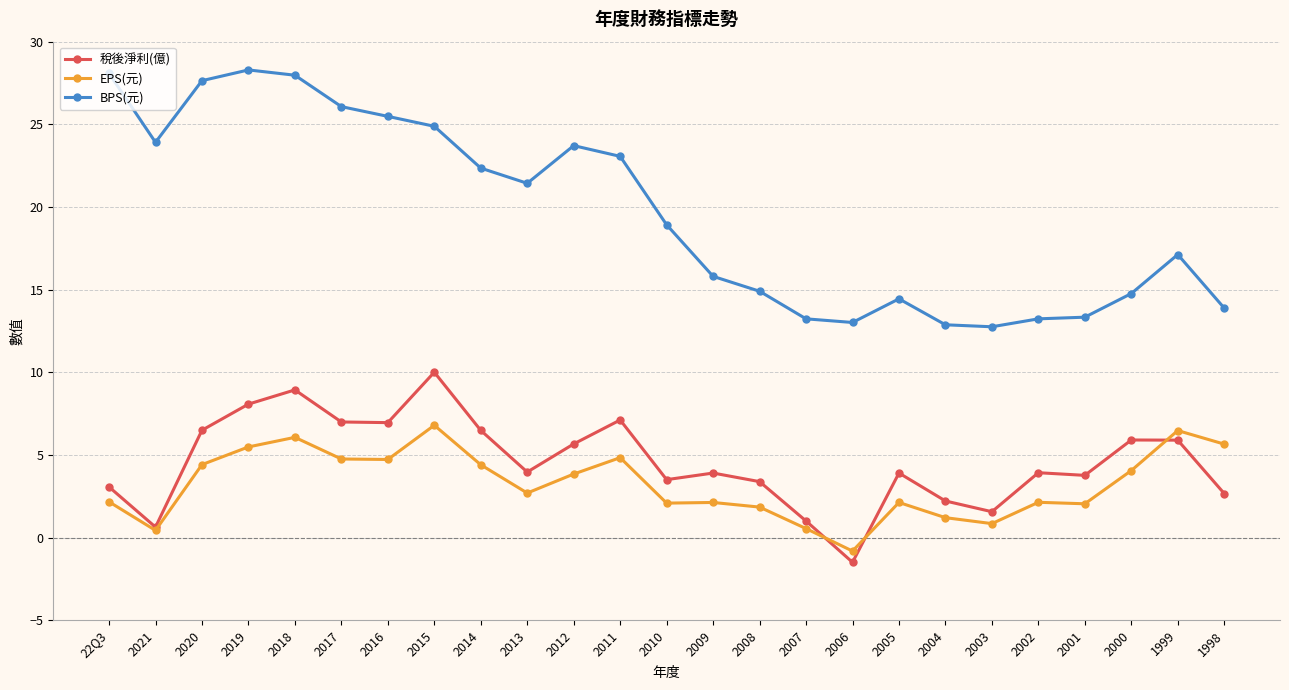

What position from the right is 2021?

24